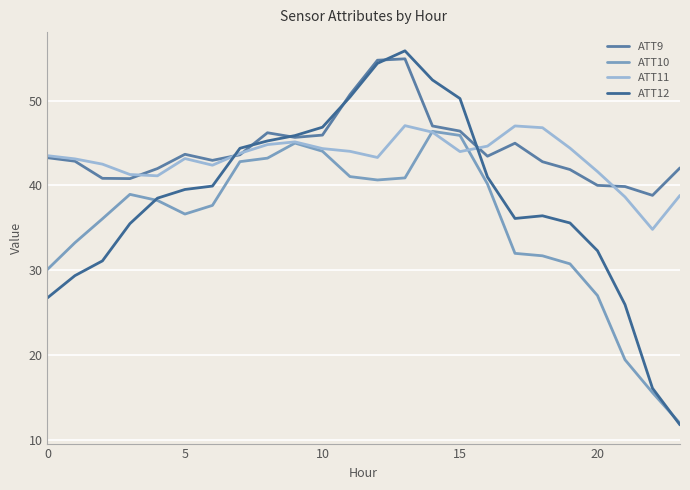

Does the chart display data point markers on the line(s)?

No